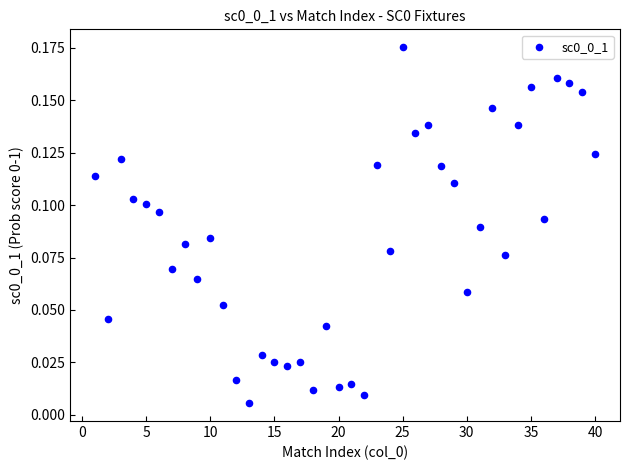

What is the range of X values (max minus min)?

39.0